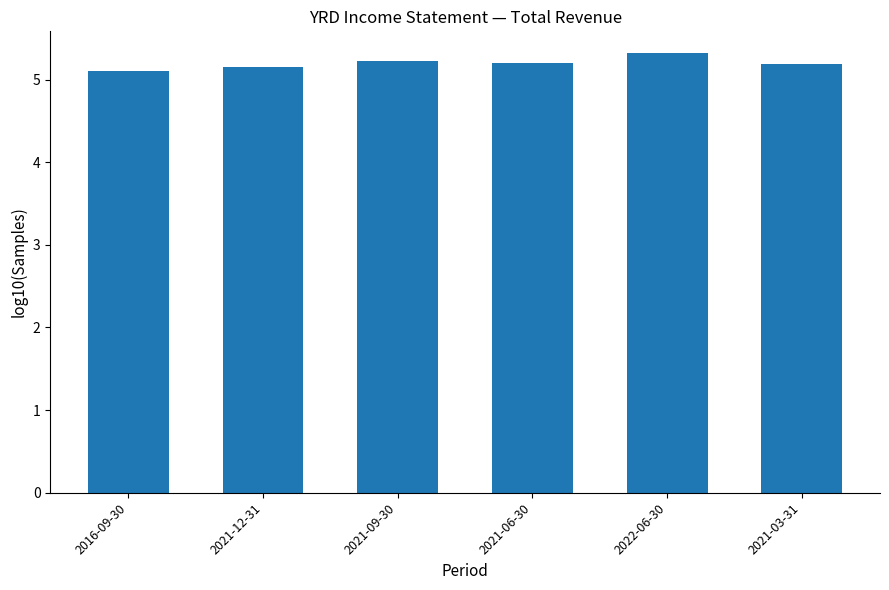

What is the smallest value displayed?

5.1